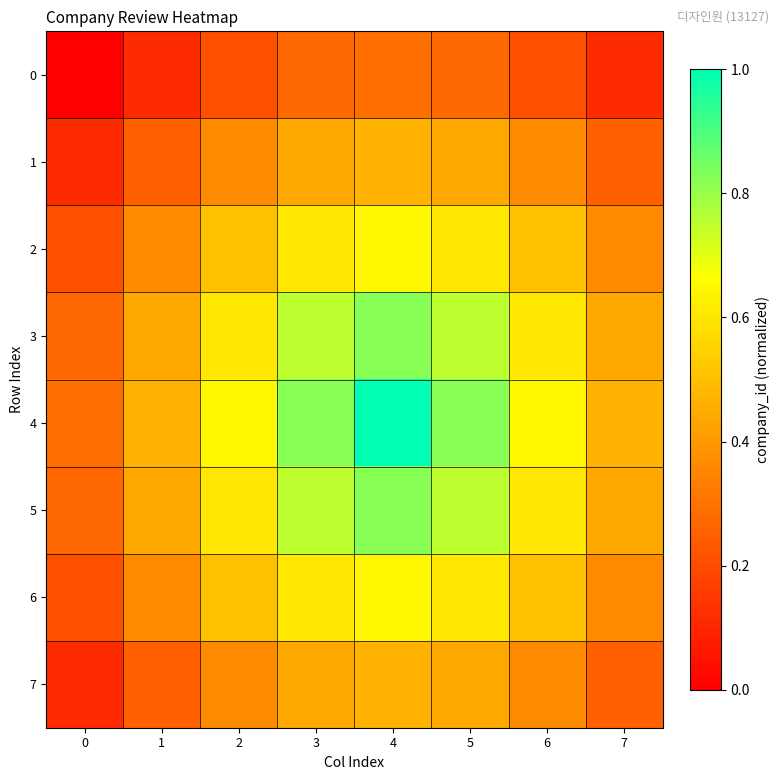

Reading left to right, transcribe all the data shown in this chart.

0: 0=0.0	1=0.1	2=0.2	3=0.3	4=0.3	5=0.3	6=0.2	7=0.1
1: 0=0.1	1=0.3	2=0.4	3=0.4	4=0.5	5=0.4	6=0.4	7=0.3
2: 0=0.2	1=0.4	2=0.5	3=0.6	4=0.6	5=0.6	6=0.5	7=0.4
3: 0=0.3	1=0.4	2=0.6	3=0.8	4=0.8	5=0.8	6=0.6	7=0.4
4: 0=0.3	1=0.5	2=0.6	3=0.8	4=1.0	5=0.8	6=0.6	7=0.5
5: 0=0.3	1=0.4	2=0.6	3=0.8	4=0.8	5=0.8	6=0.6	7=0.4
6: 0=0.2	1=0.4	2=0.5	3=0.6	4=0.6	5=0.6	6=0.5	7=0.4
7: 0=0.1	1=0.3	2=0.4	3=0.4	4=0.5	5=0.4	6=0.4	7=0.3